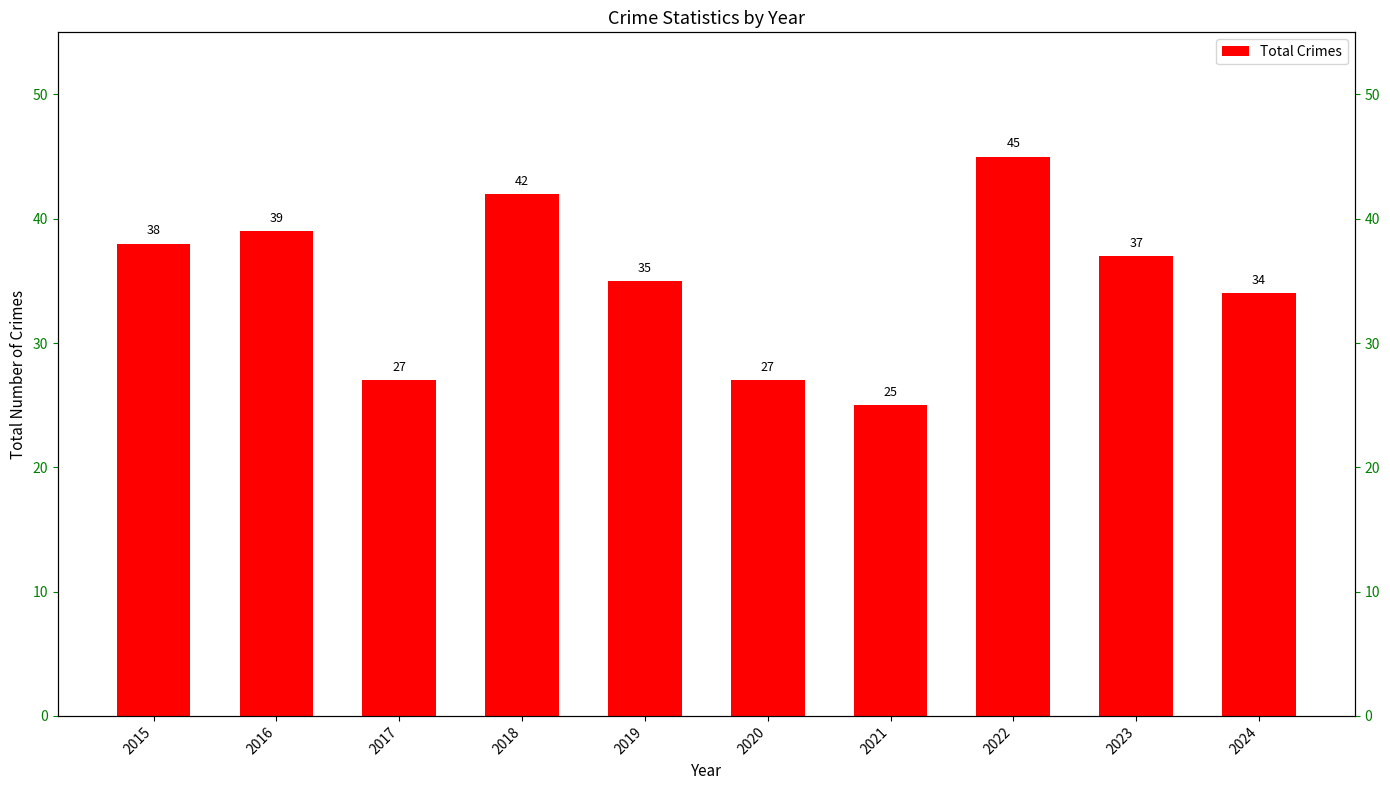

How many bars are there in total?

10